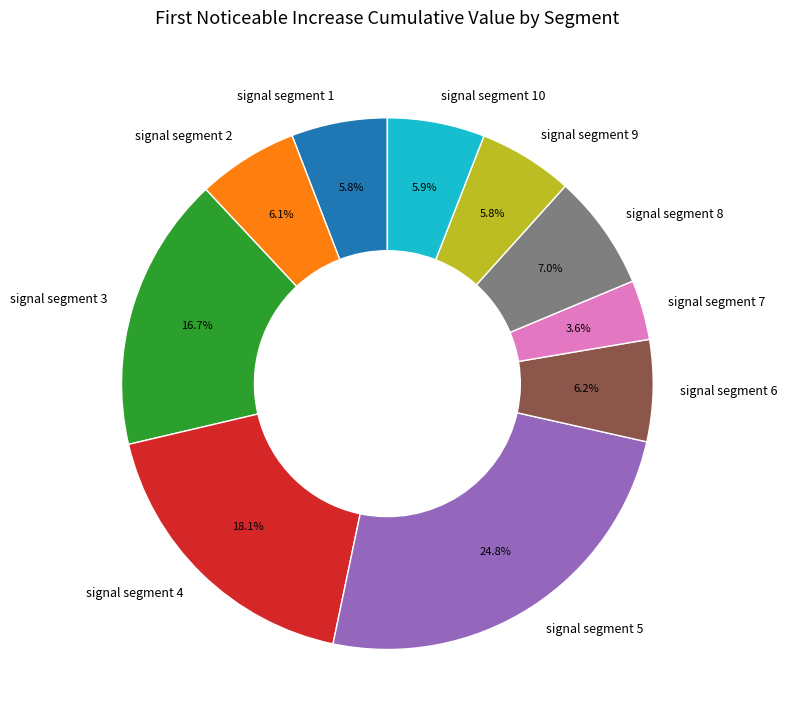

What percentage is NOT represented by signal segment 8?

93.0%